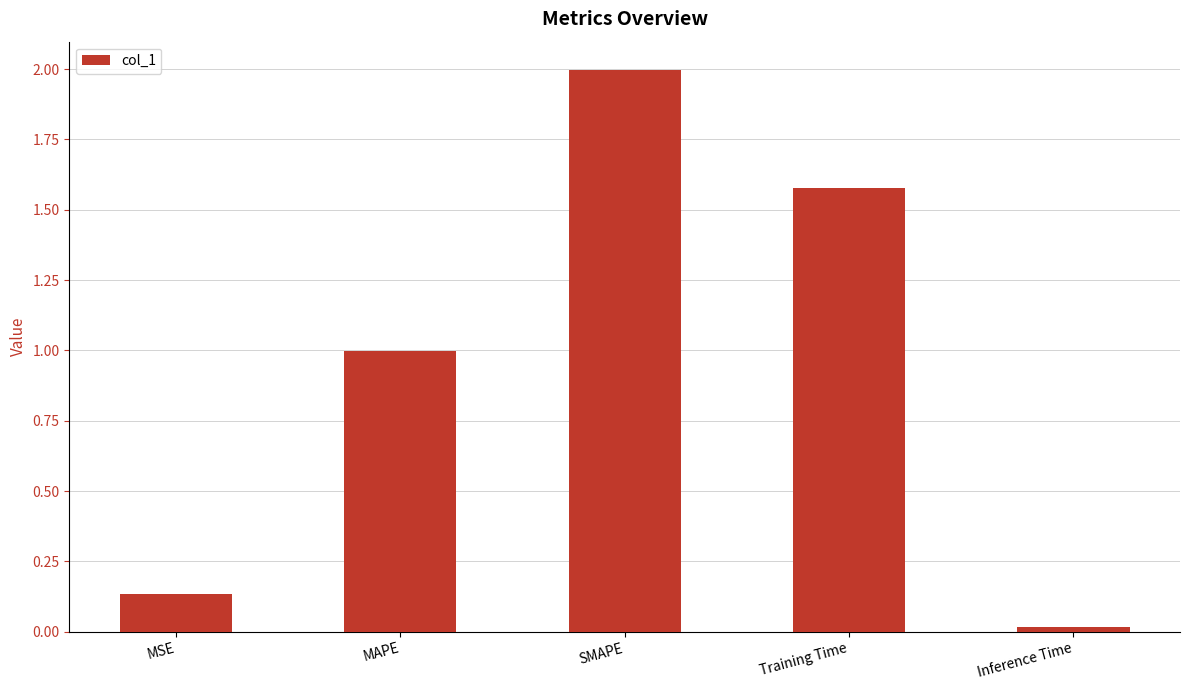

What is the greatest value displayed?

2.0